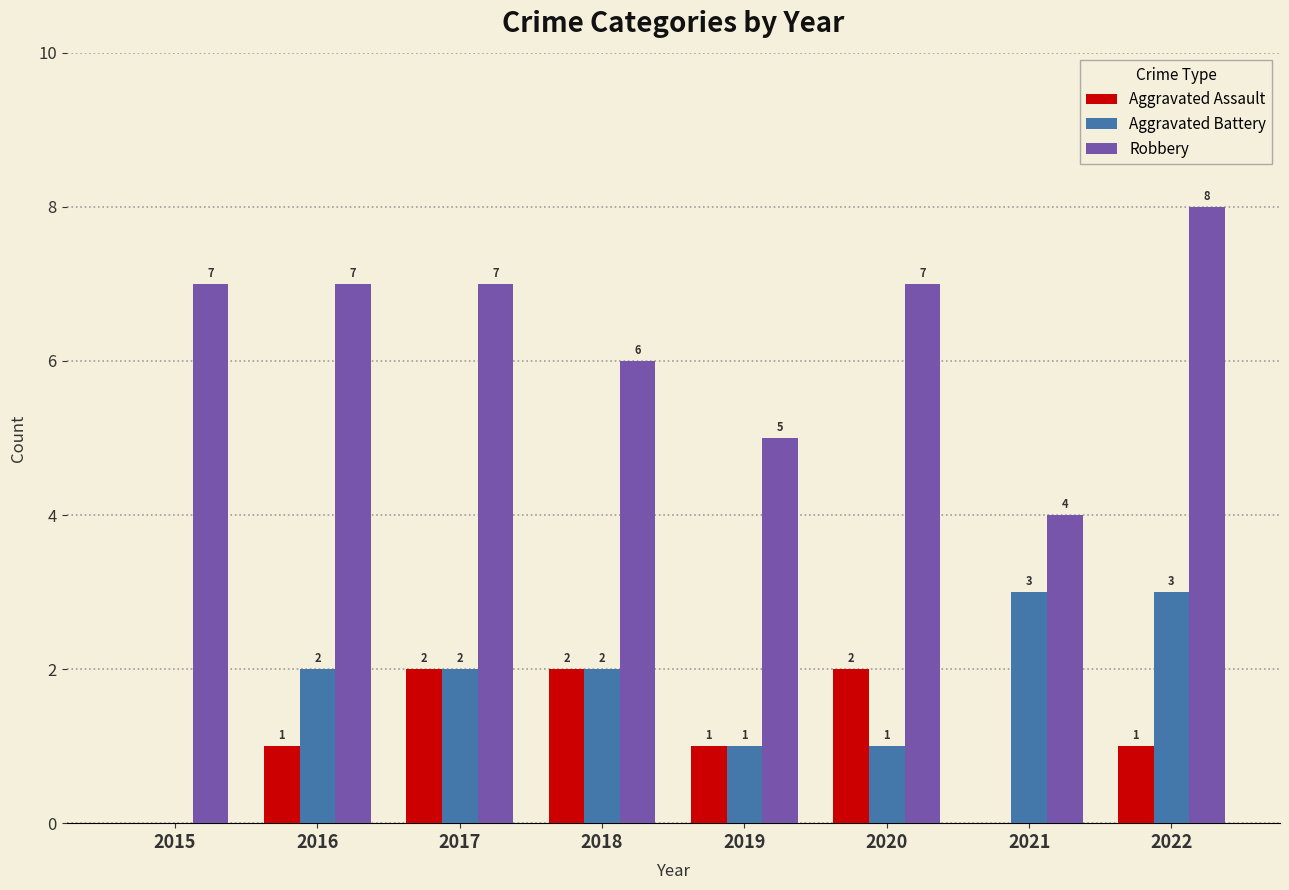

How many groups of bars are there?

8